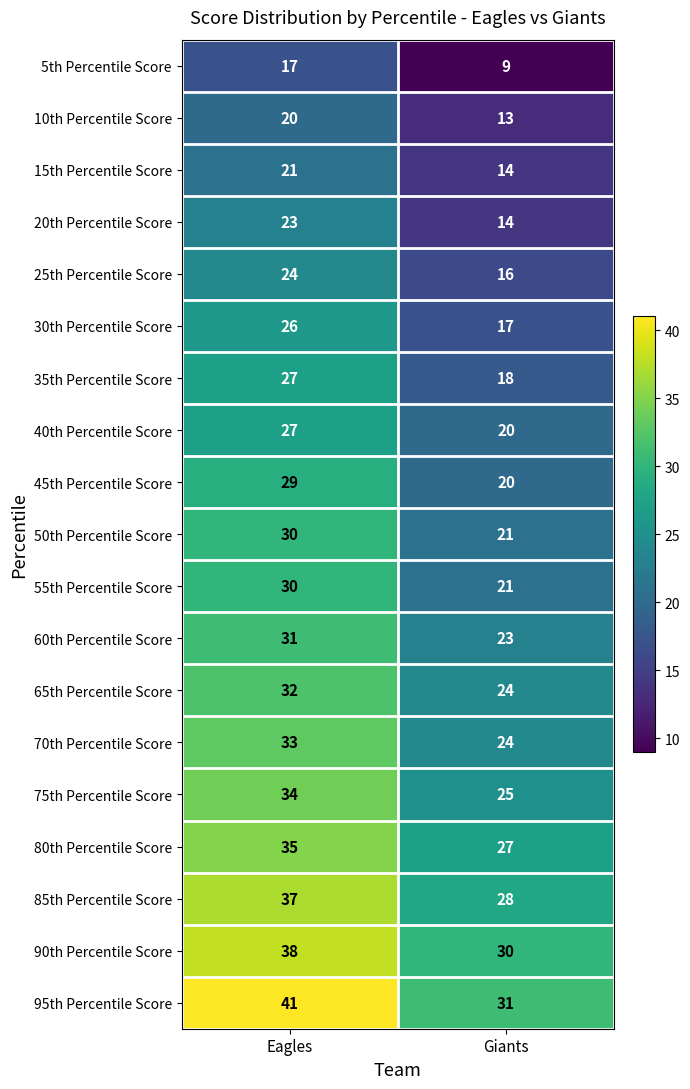

Is it true that 85th Percentile Score equals 28 at Giants?

True